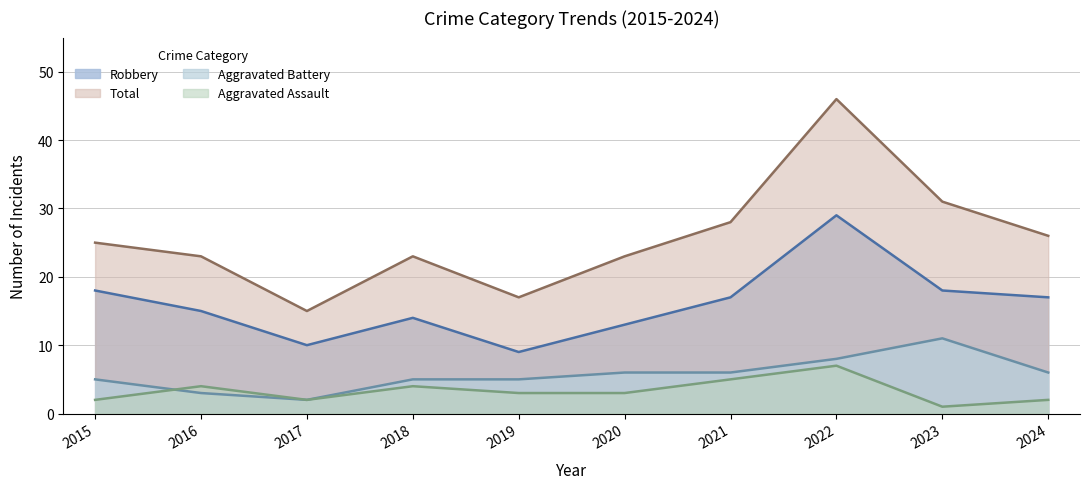

At which category is the sum across all series the highest?

2022